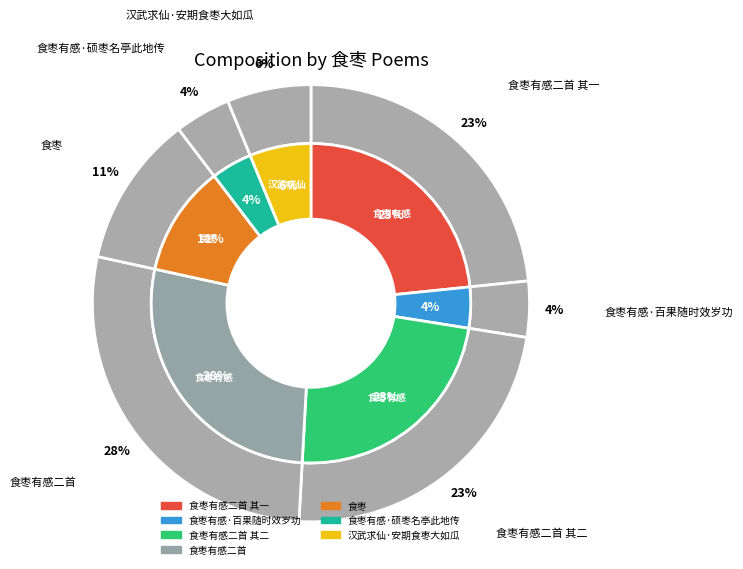

How many slices are in this pie chart?

7